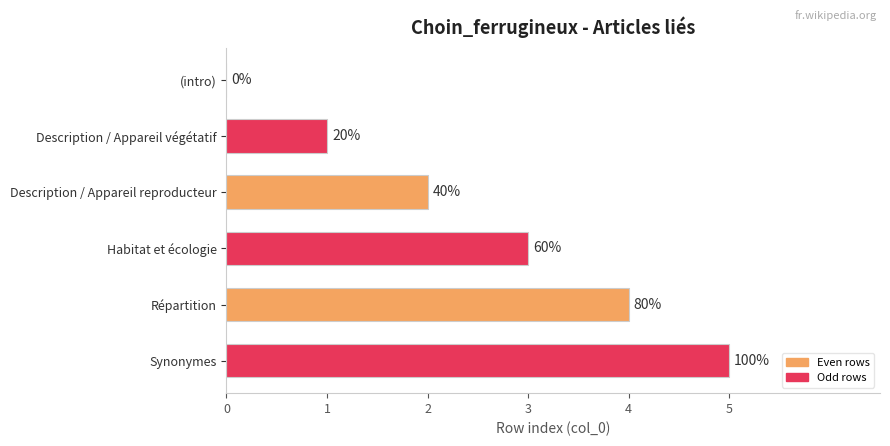

Does the chart contain stacked bars?

No